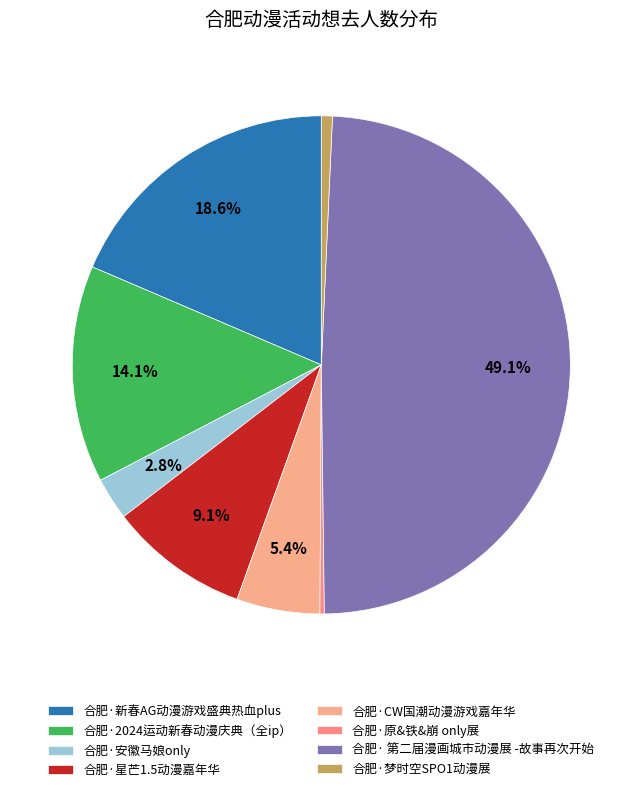

Which category has the smallest portion of the pie?

合肥·原&铁&崩 only展